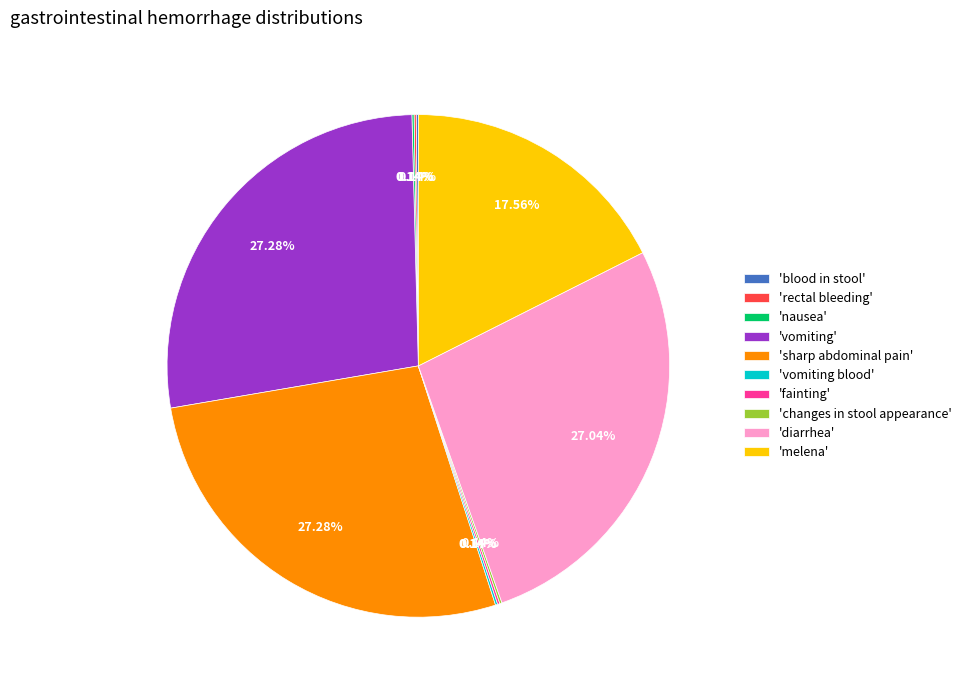

Approximately how many times larger is the value at 'sharp abdominal pain' compared to 'vomiting'?

1.0